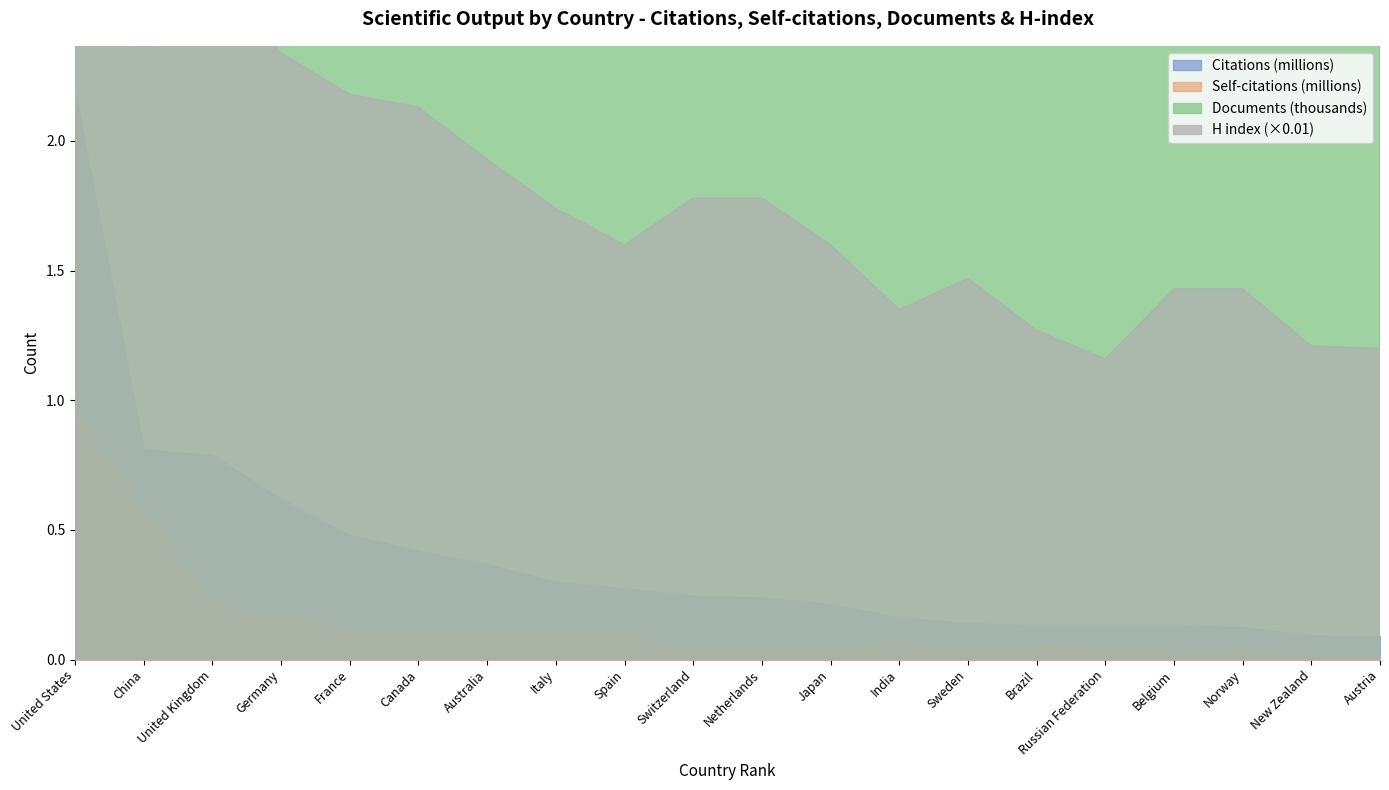

What is the label of the 12th point from the right?

Spain